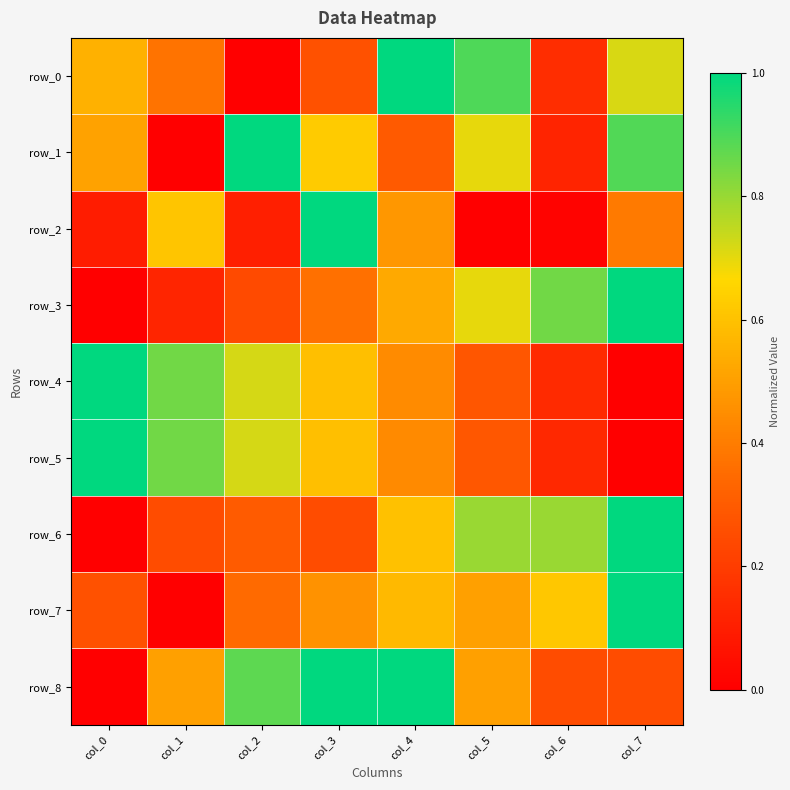

Which category has the highest value in the row_5 series?

col_0